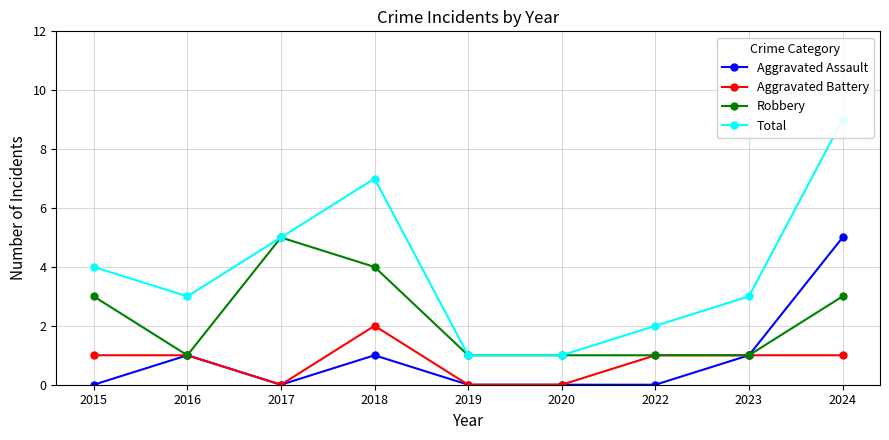

Which has a higher value, 2019 or 2024?

2024